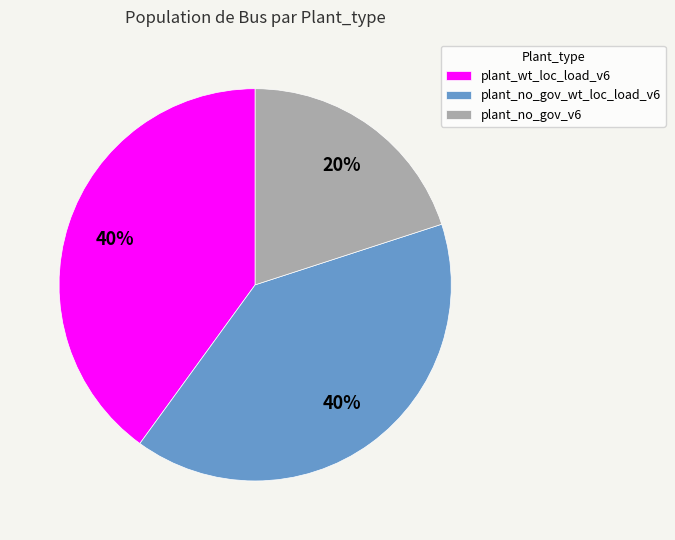

To the nearest percent, what is the combined percentage of plant_wt_loc_load_v6 and plant_no_gov_v6?

60%